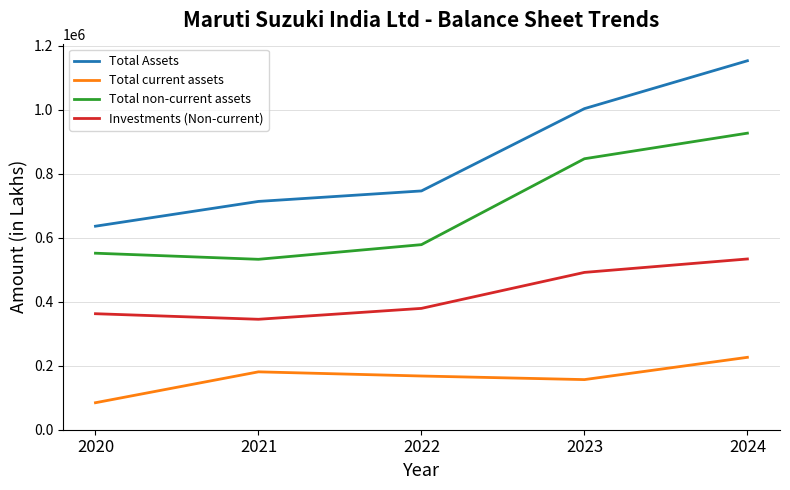

Reading left to right, list all the values displayed in this chart.

Total Assets: 636277	713761	746555	1003854	1153508
Total current assets: 84406	180970	167934	156692	226338
Total non-current assets: 551871	532791	578621	847162	927170
Investments (Non-current): 362692	345291	379346	491843	533838